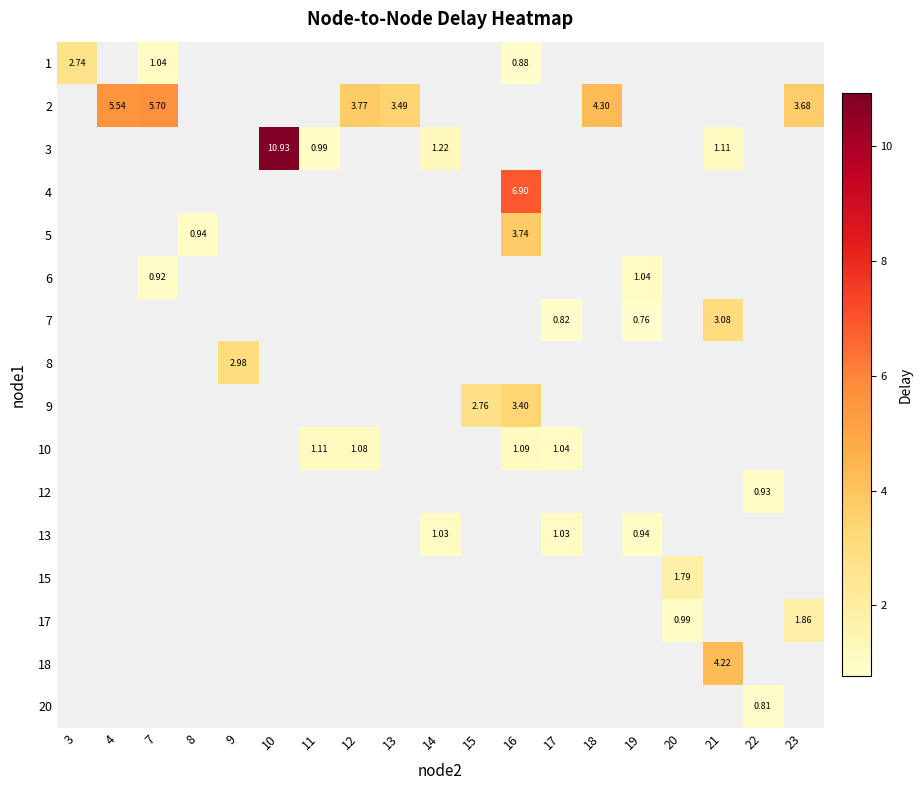

Where does the 13 series first go above 1?

14